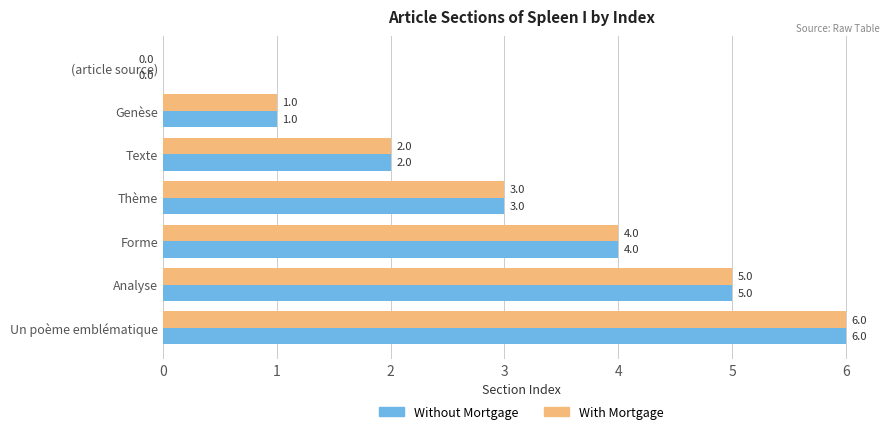

True or false: With Mortgage has a value of 1 at Genèse.

True